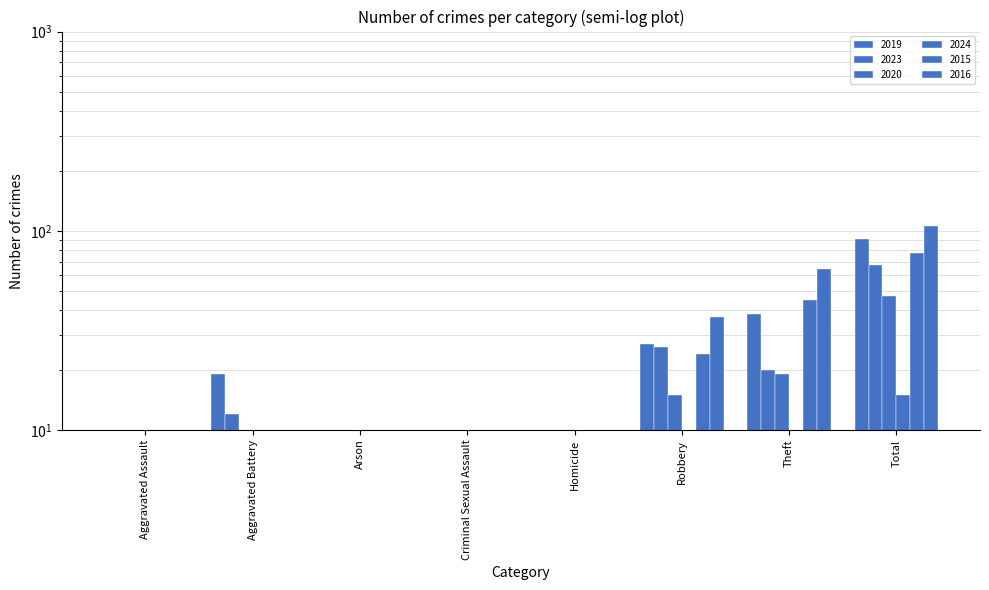

Reading left to right, extract all data points from this chart.

2019: Aggravated Assault=5.0	Aggravated Battery=19.0	Arson=0.5	Criminal Sexual Assault=2.0	Homicide=0.5	Robbery=27.0	Theft=38.0	Total=91.0
2023: Aggravated Assault=7.0	Aggravated Battery=12.0	Arson=1.0	Criminal Sexual Assault=2.0	Homicide=0.5	Robbery=26.0	Theft=20.0	Total=67.0
2020: Aggravated Assault=4.0	Aggravated Battery=9.0	Arson=0.5	Criminal Sexual Assault=0.5	Homicide=0.5	Robbery=15.0	Theft=19.0	Total=47.0
2024: Aggravated Assault=0.5	Aggravated Battery=1.0	Arson=0.5	Criminal Sexual Assault=0.5	Homicide=0.5	Robbery=5.0	Theft=9.0	Total=15.0
2015: Aggravated Assault=5.0	Aggravated Battery=3.0	Arson=0.5	Criminal Sexual Assault=0.5	Homicide=0.5	Robbery=24.0	Theft=45.0	Total=77.0
2016: Aggravated Assault=3.0	Aggravated Battery=2.0	Arson=0.5	Criminal Sexual Assault=0.5	Homicide=0.5	Robbery=37.0	Theft=64.0	Total=106.0